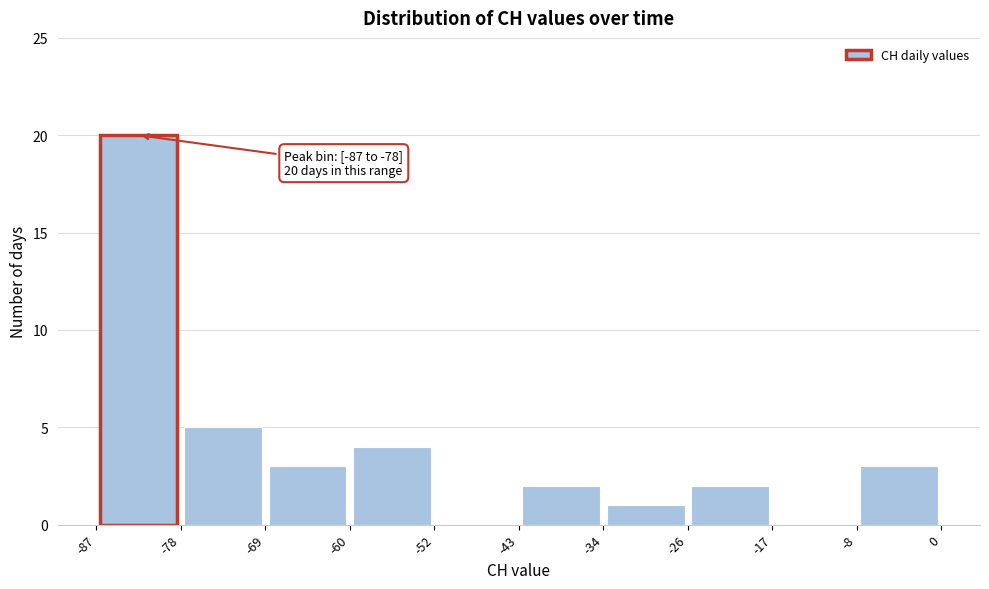

Which range on the x-axis has the tallest bar?

-87 to -78